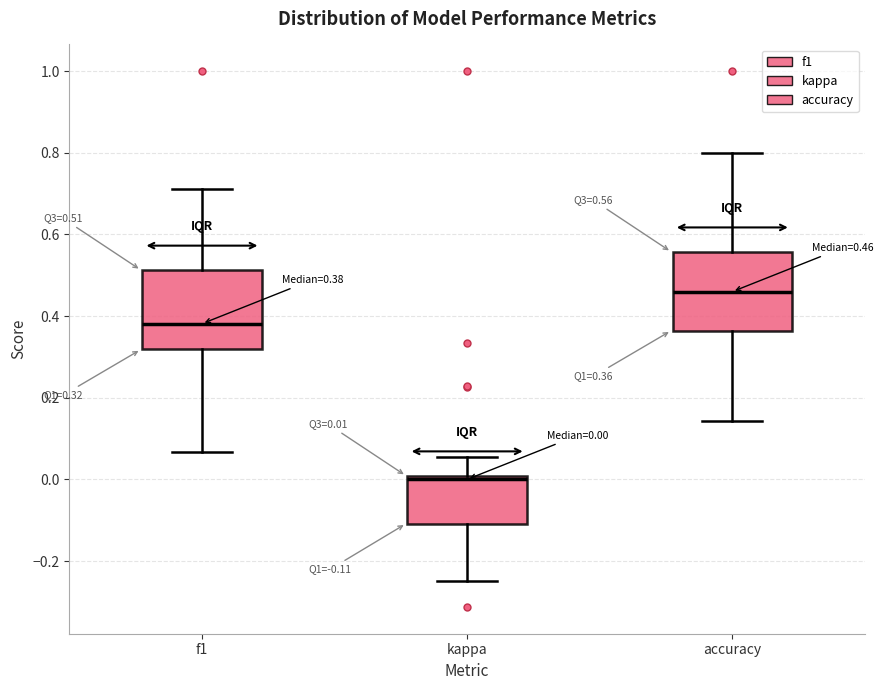

Which box's median line is the highest?

accuracy